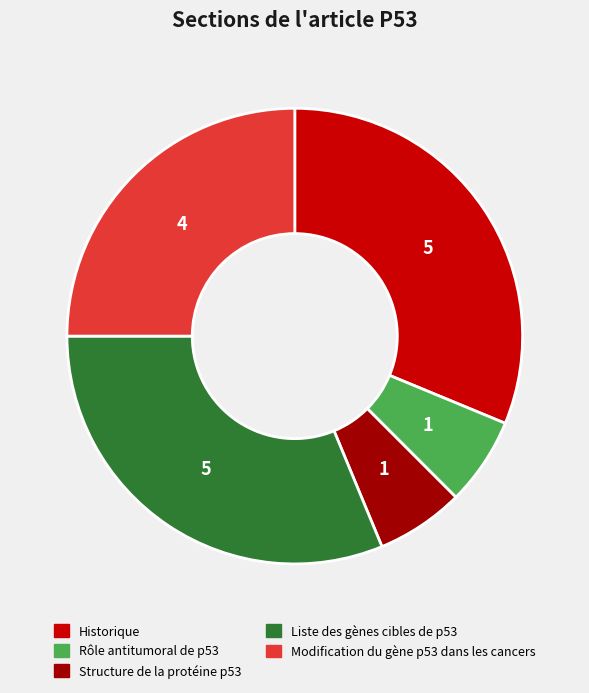

Is it true that Liste des gènes cibles de p53 is 43% of the pie?

False